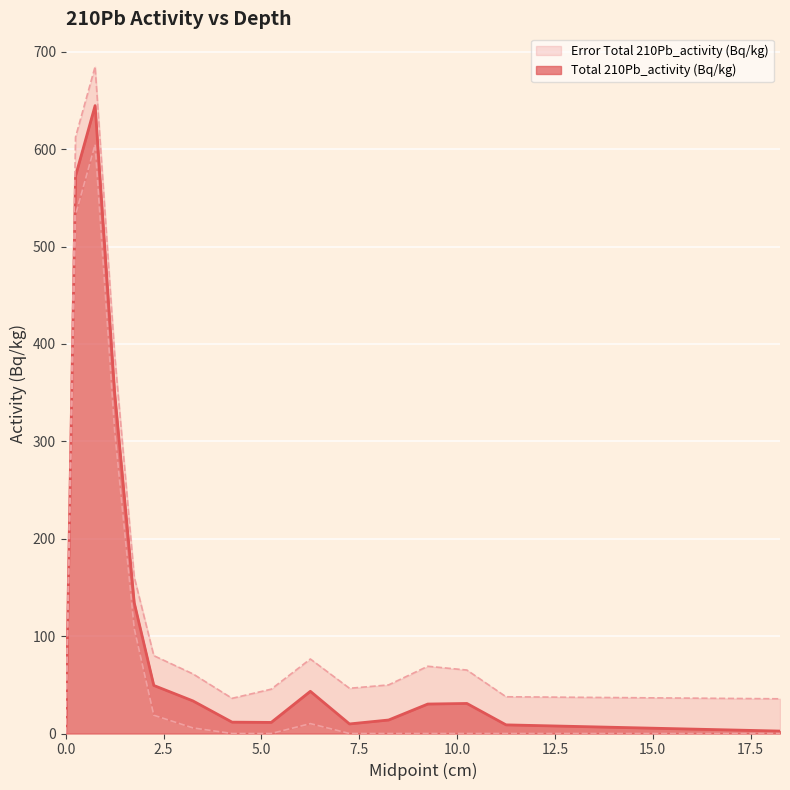

Rank the categories by value from lowest to highest.

0, 18.25, 11.25, 7.25, 5.25, 4.25, 8.25, 9.25, 10.25, 3.25, 6.25, 2.25, 1.75, 1.25, 0.25, 0.75